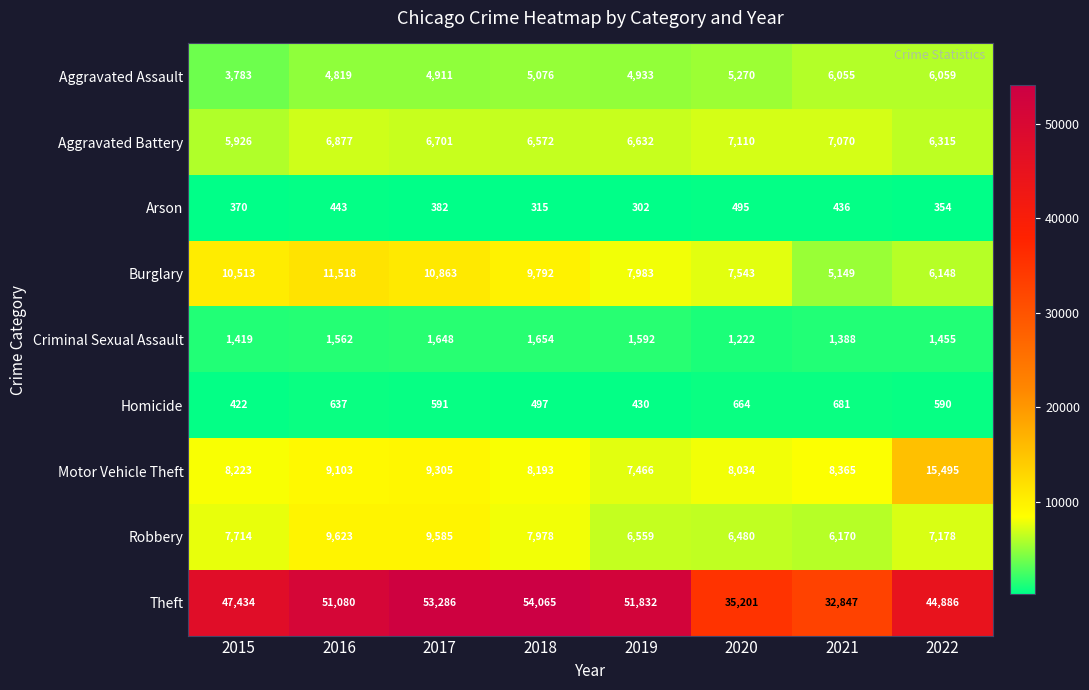

What is the approximate value of Aggravated Battery at 2019?

6632